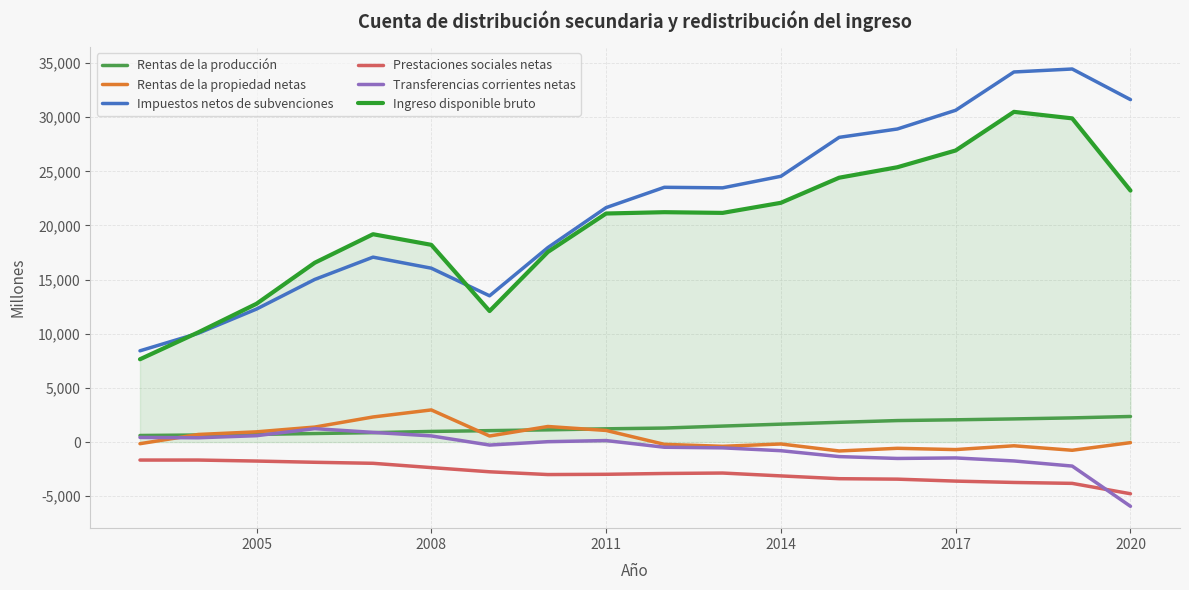

True or false: Rentas de la propiedad netas and Impuestos netos de subvenciones cross at least once.

False